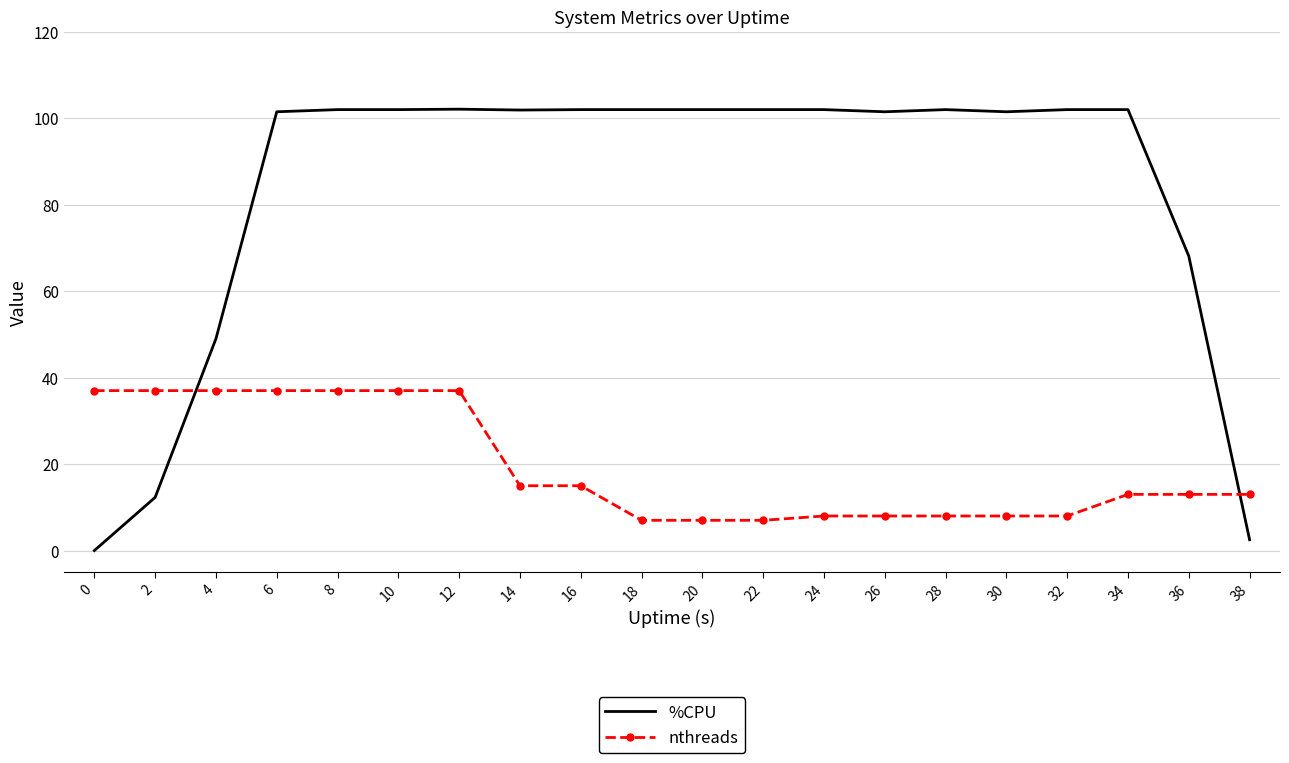

True or false: %CPU and nthreads cross at least once.

True